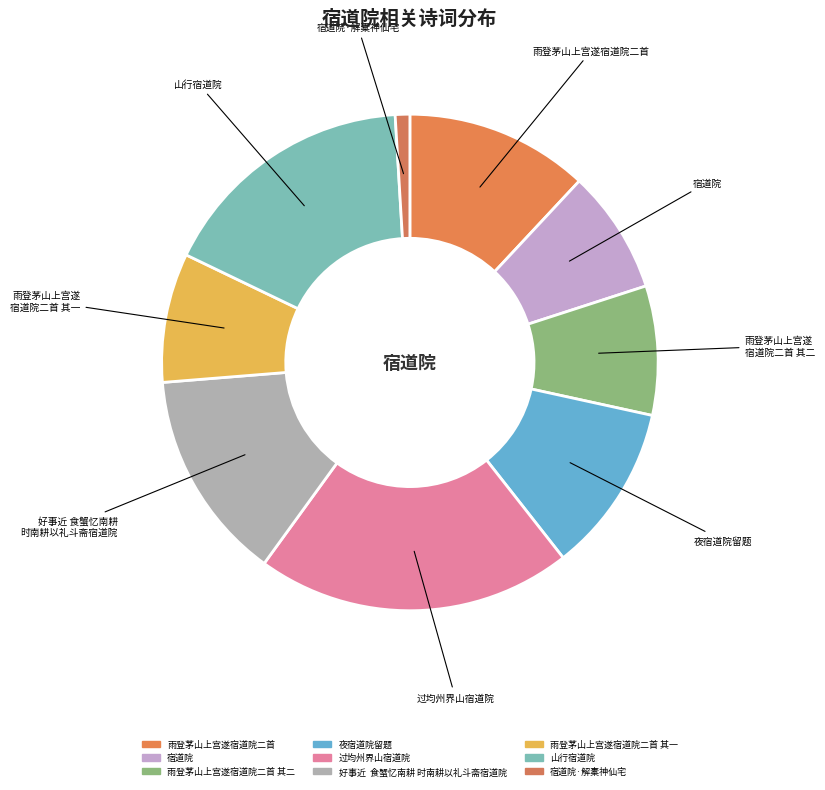

Count the number of slices in the pie.

9